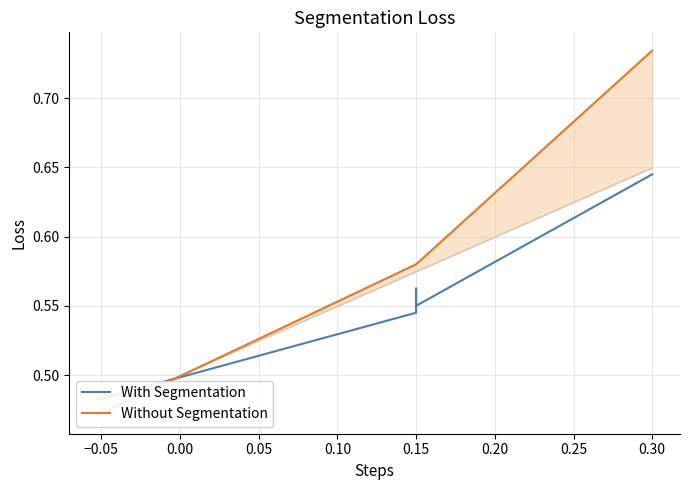

The value of With Segmentation at 0.10 is 0.5. True or false?

True